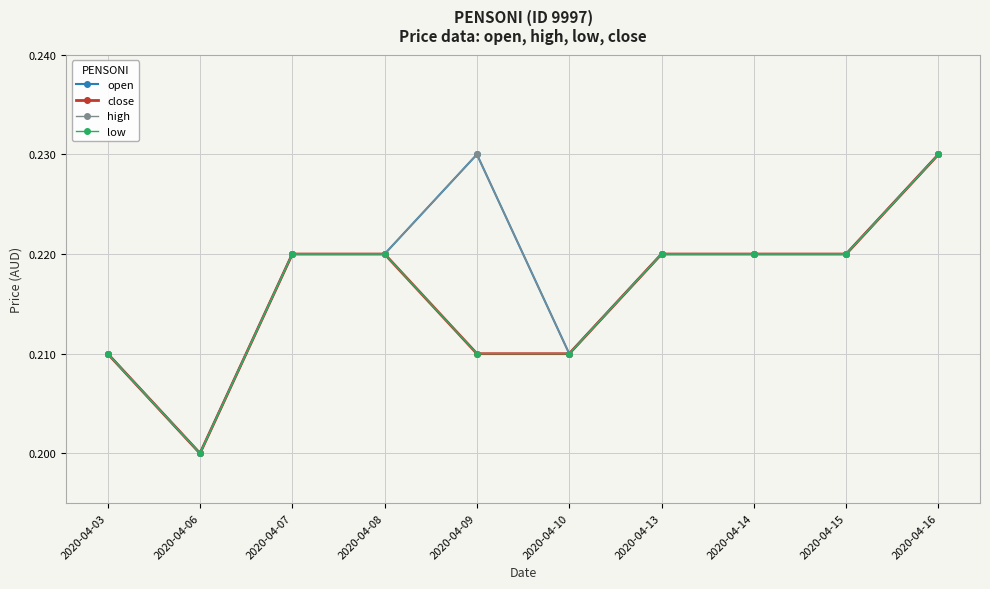

True or false: open and high intersect in this chart.

False